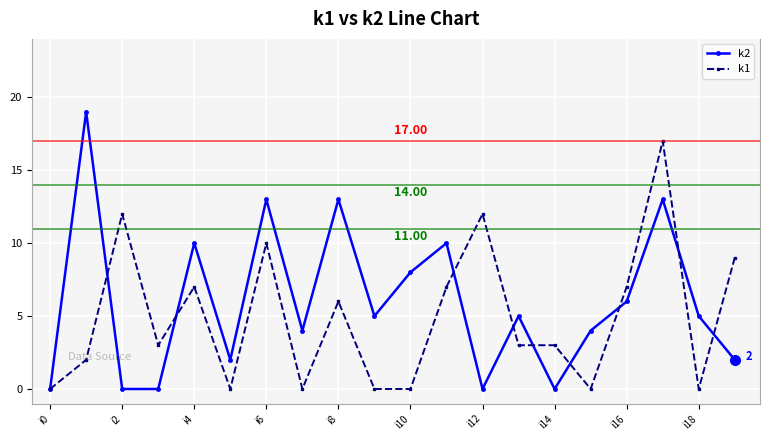

Rank the series by their average value, from lowest to highest.

k1, k2